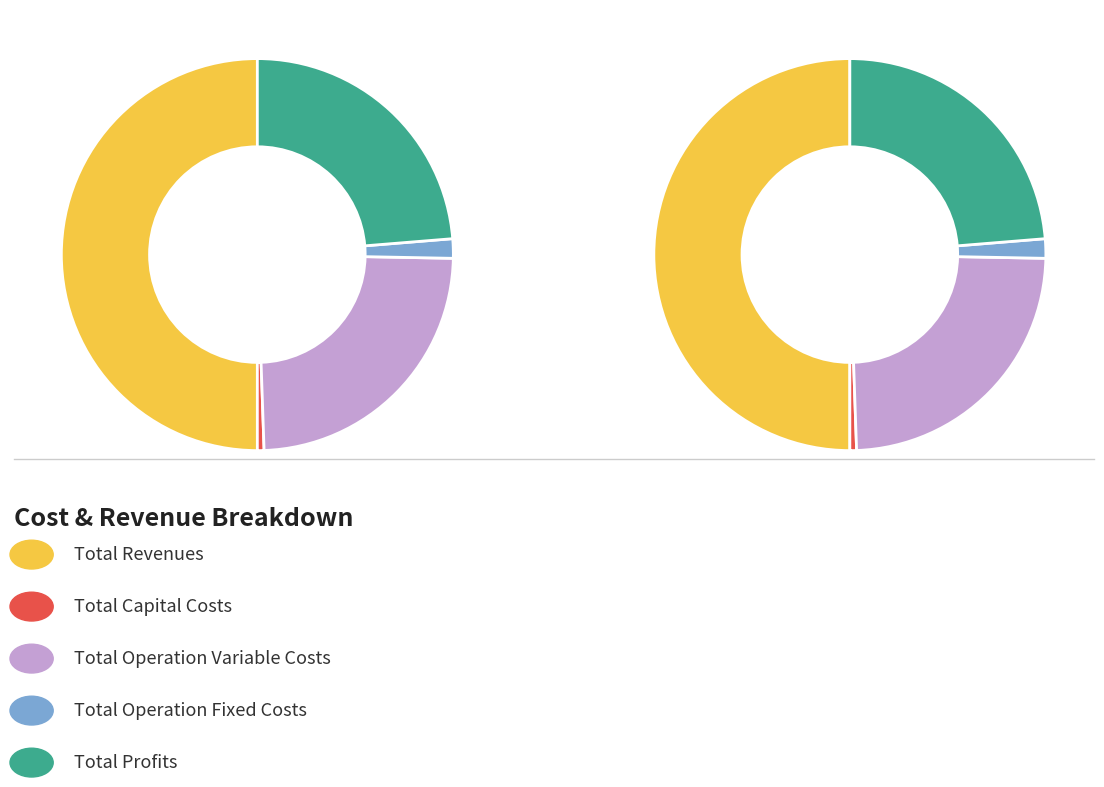

Between Total Revenues and Total Capital Costs, which is larger?

Total Revenues